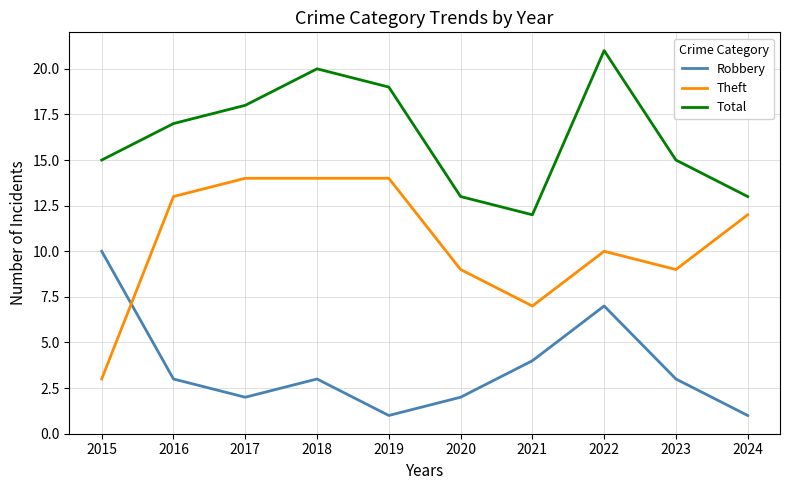

Reading right to left, list all the values displayed in this chart.

Robbery: 1	3	7	4	2	1	3	2	3	10
Theft: 12	9	10	7	9	14	14	14	13	3
Total: 13	15	21	12	13	19	20	18	17	15